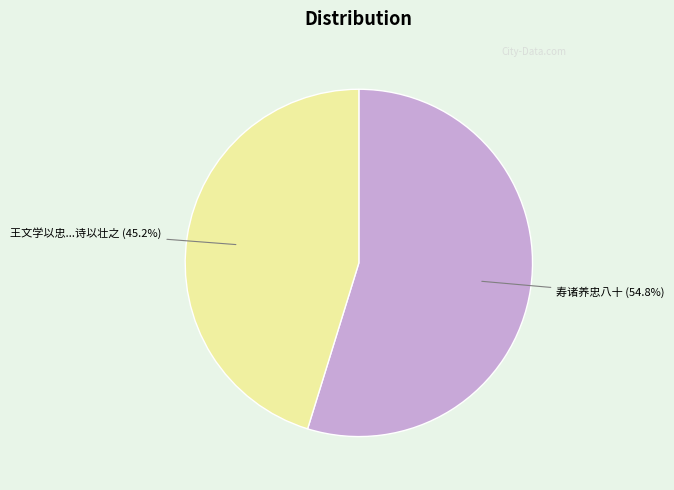

Is there any slice that represents more than half of the pie?

Yes